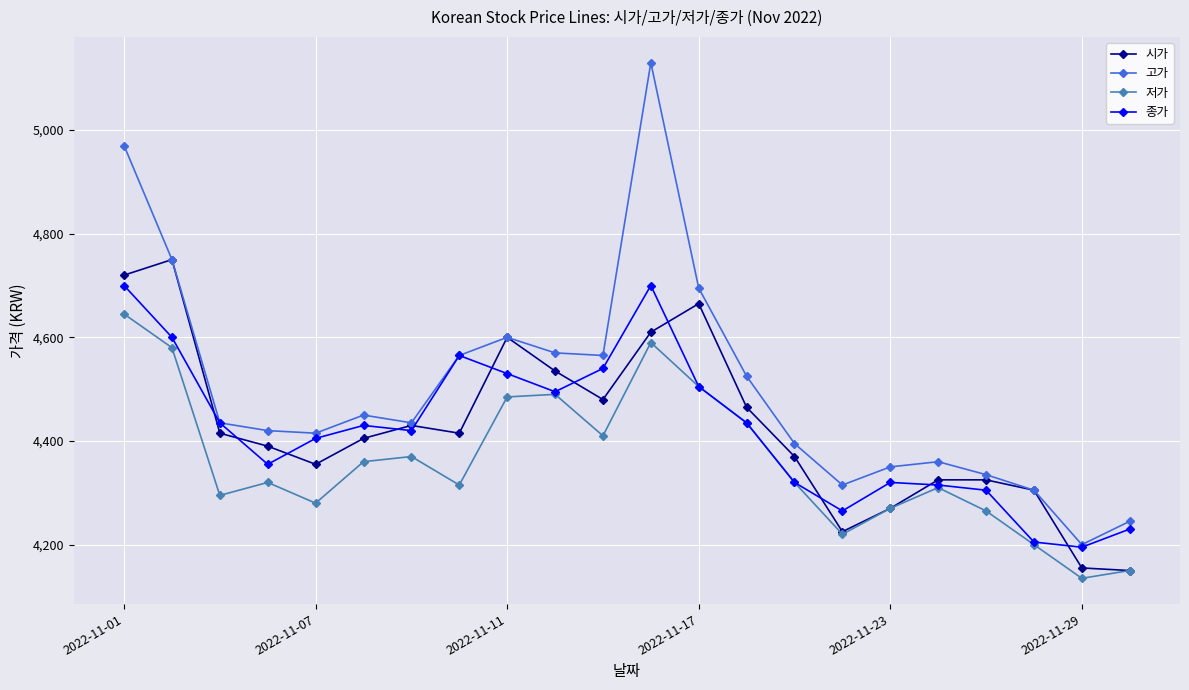

True or false: 고가 has more than 1 interior local peaks.

True